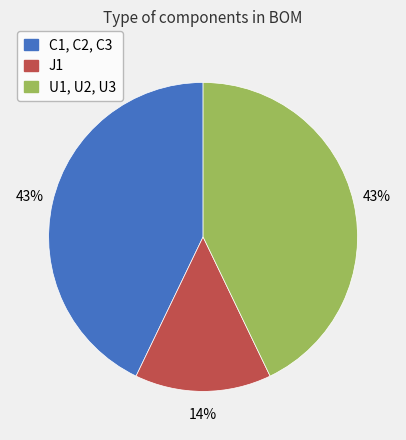

Do J1 and C1, C2, C3 together represent more than half of the pie?

Yes